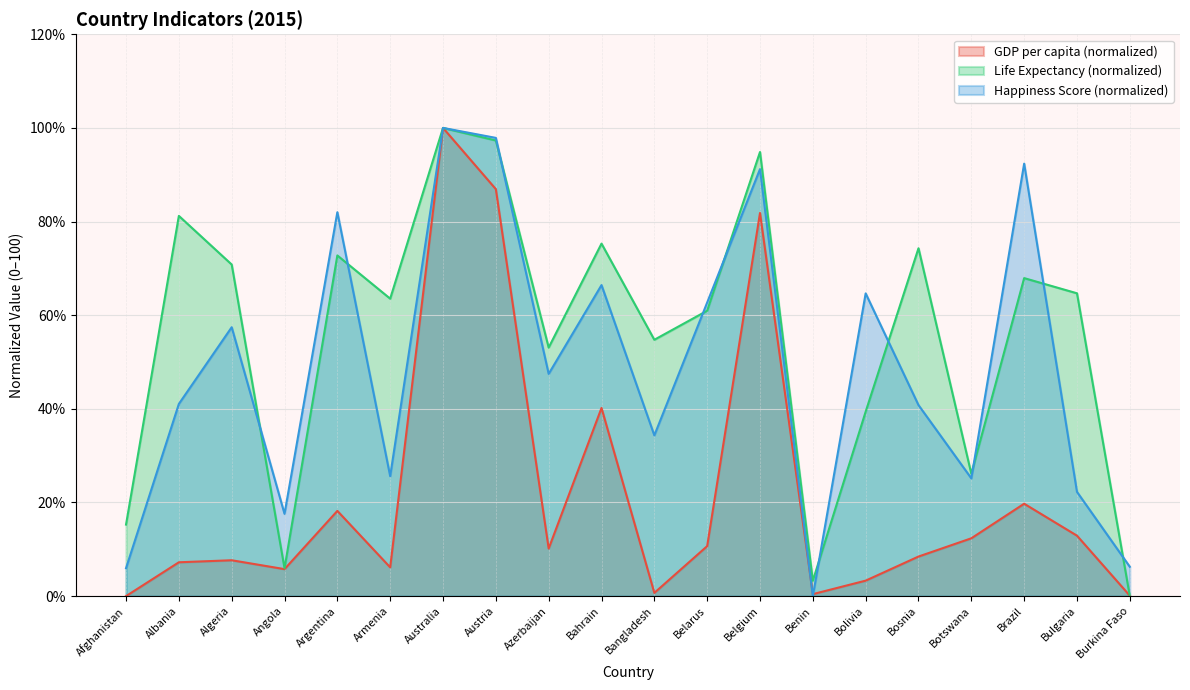

At how many categories does at least one series exceed 88?

4